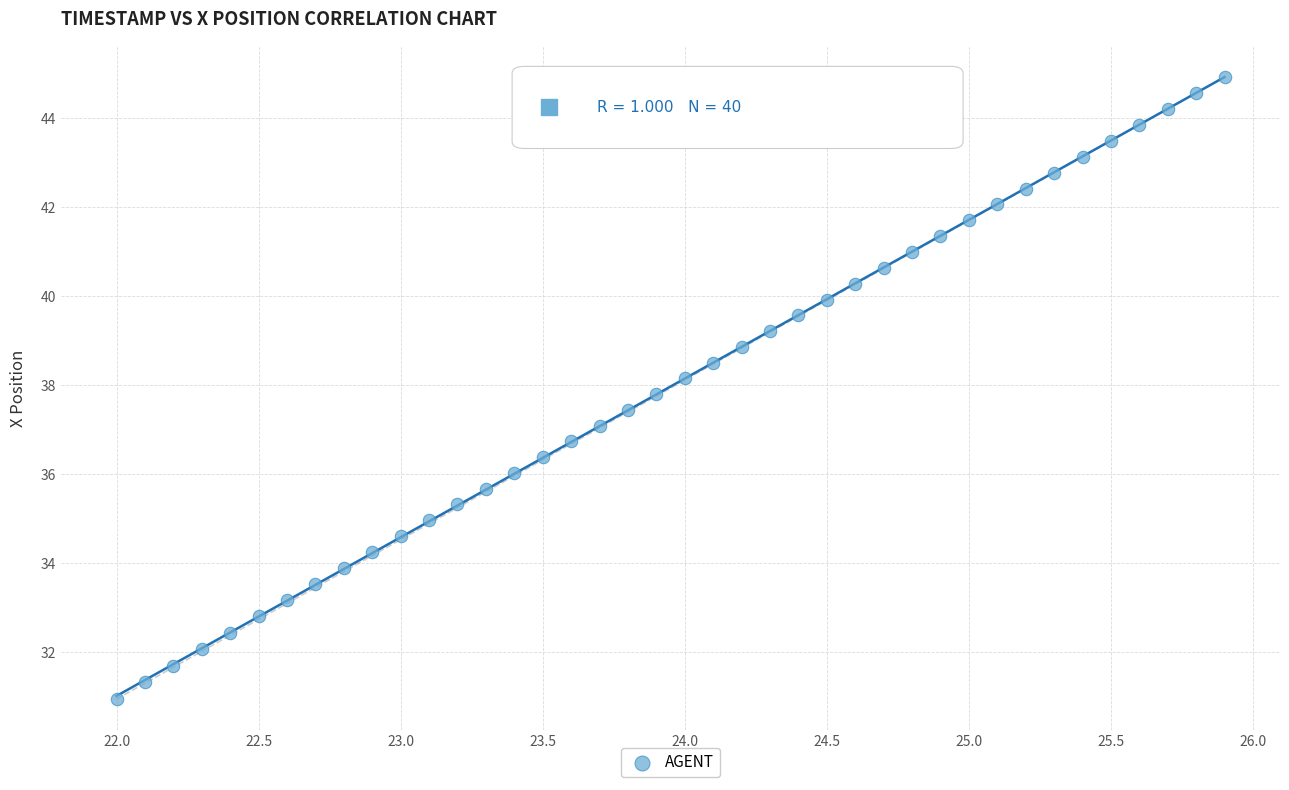

What is the range of Y values (max minus min)?

14.0